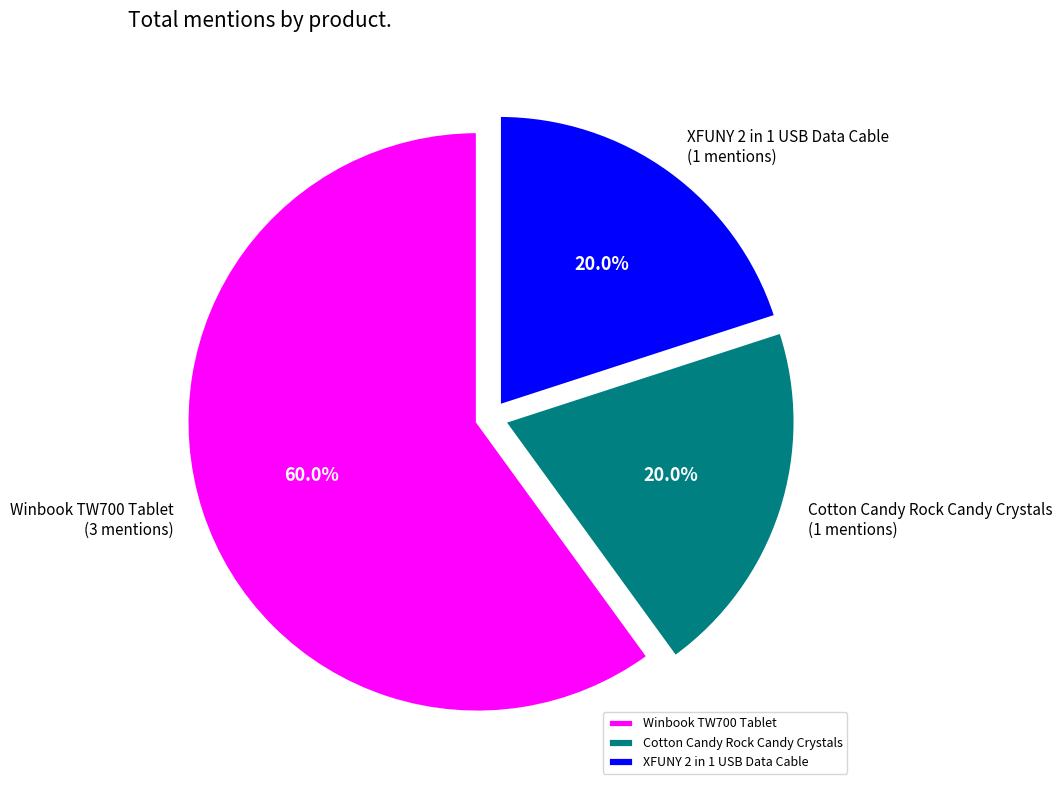

Is it true that Cotton Candy Rock Candy Crystals is 15% of the pie?

False